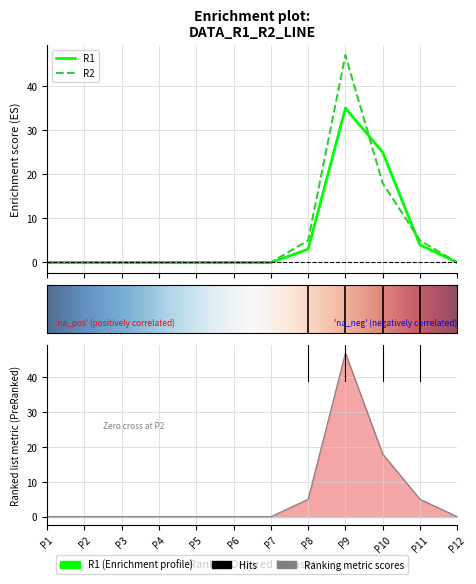

In R2, how many points are higher than both neighbors (excluding endpoints)?

1